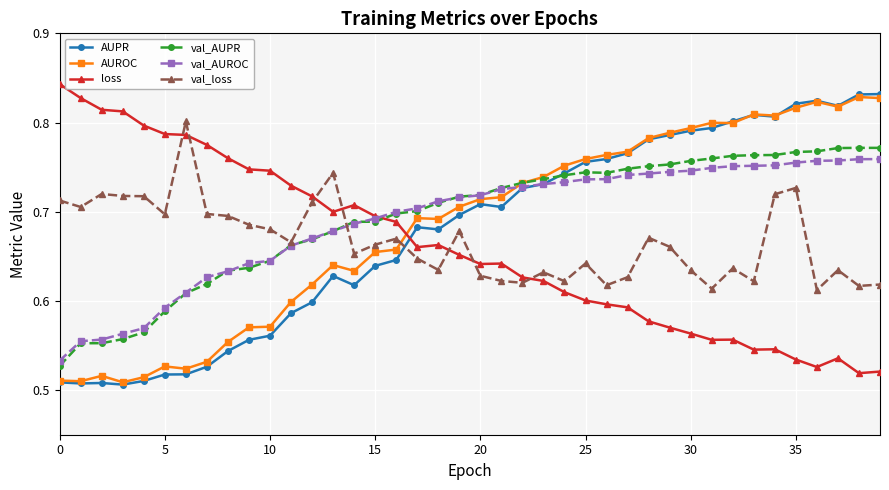

What are all the series names shown in the legend?

AUPR, AUROC, loss, val_AUPR, val_AUROC, val_loss